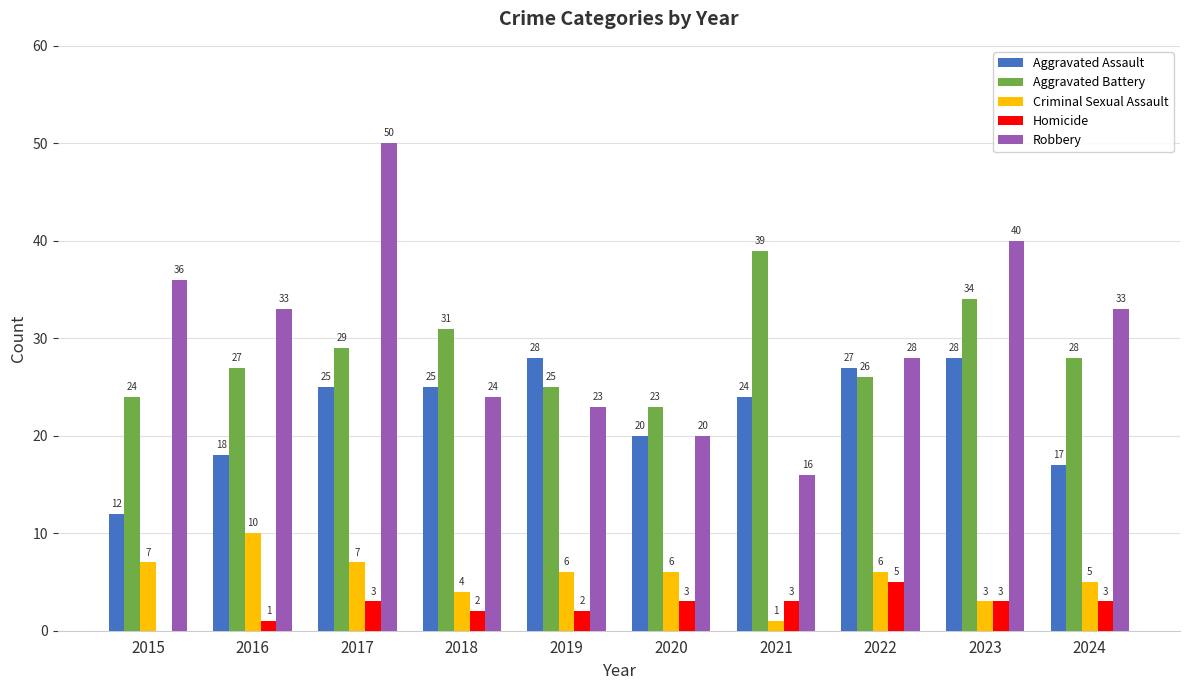

How many groups of bars are there?

10